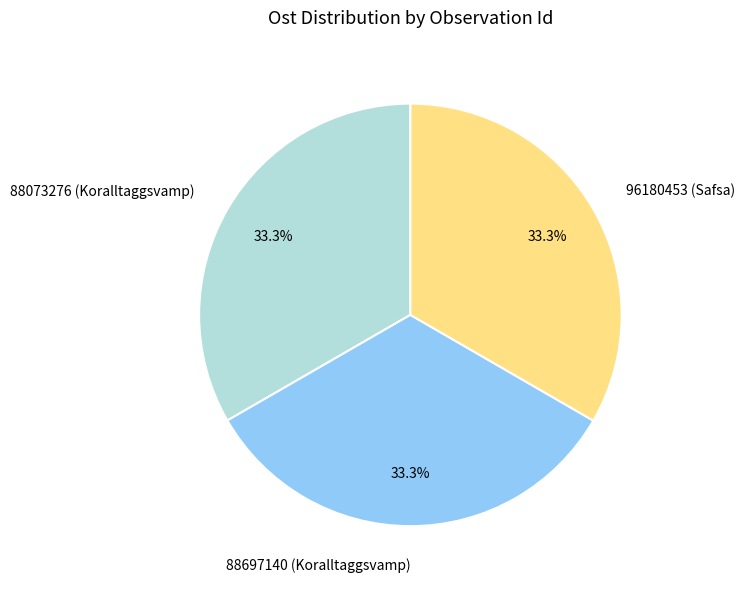

How many segments does this pie chart have?

3